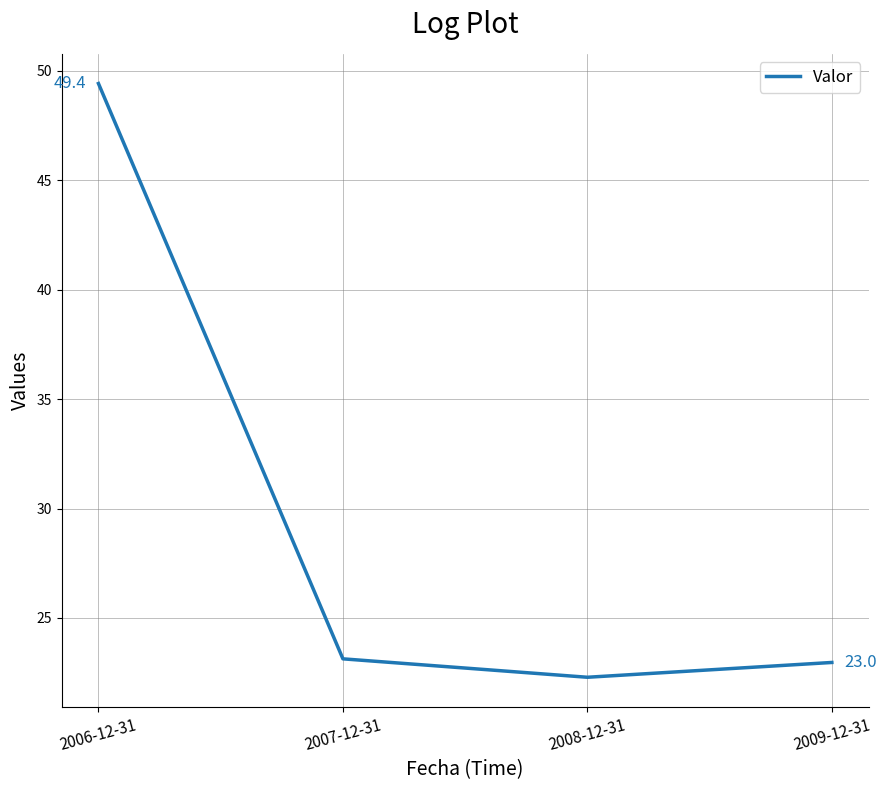

What is the difference between the second highest and minimum values?

0.8